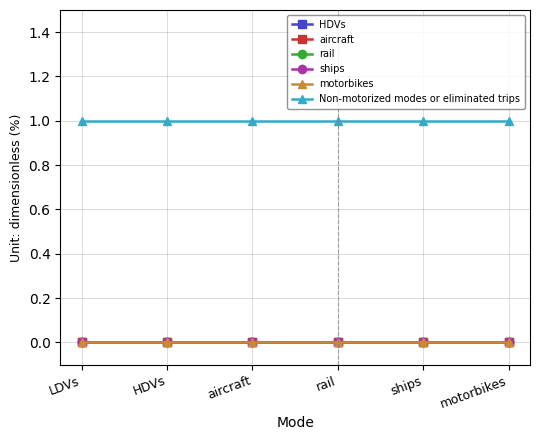

Reading left to right, transcribe all the data shown in this chart.

HDVs: LDVs=0	HDVs=0	aircraft=0	rail=0	ships=0	motorbikes=0
aircraft: LDVs=0	HDVs=0	aircraft=0	rail=0	ships=0	motorbikes=0
rail: LDVs=0	HDVs=0	aircraft=0	rail=0	ships=0	motorbikes=0
ships: LDVs=0	HDVs=0	aircraft=0	rail=0	ships=0	motorbikes=0
motorbikes: LDVs=0	HDVs=0	aircraft=0	rail=0	ships=0	motorbikes=0
Non-motorized modes or eliminated trips: LDVs=1	HDVs=1	aircraft=1	rail=1	ships=1	motorbikes=1